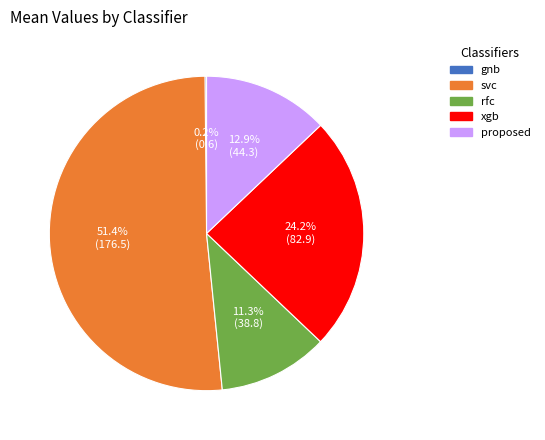

What is the largest slice in the pie chart?

svc